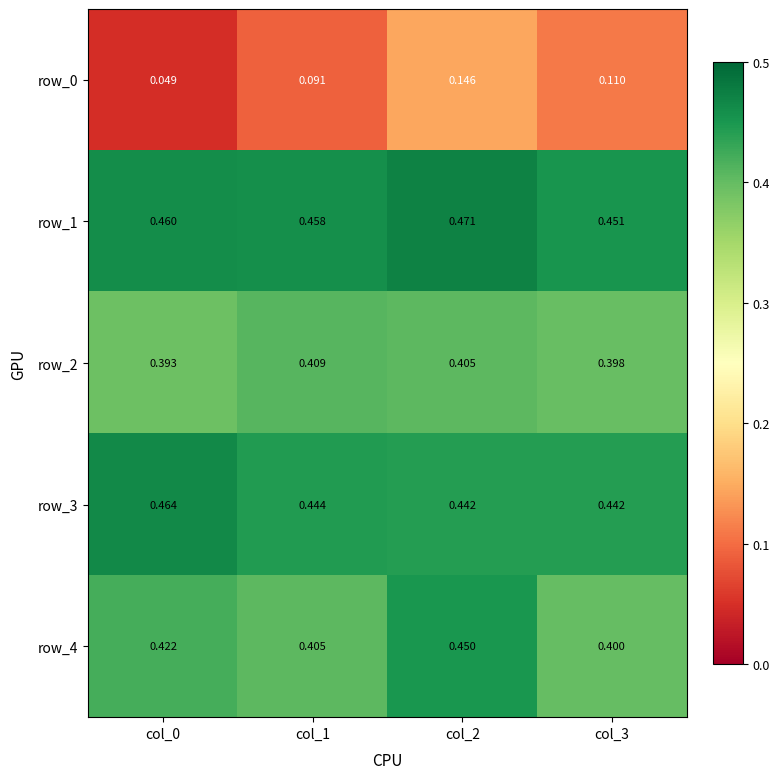

Is the value of row_2 at col_3 greater than the value of row_4 at col_3?

No